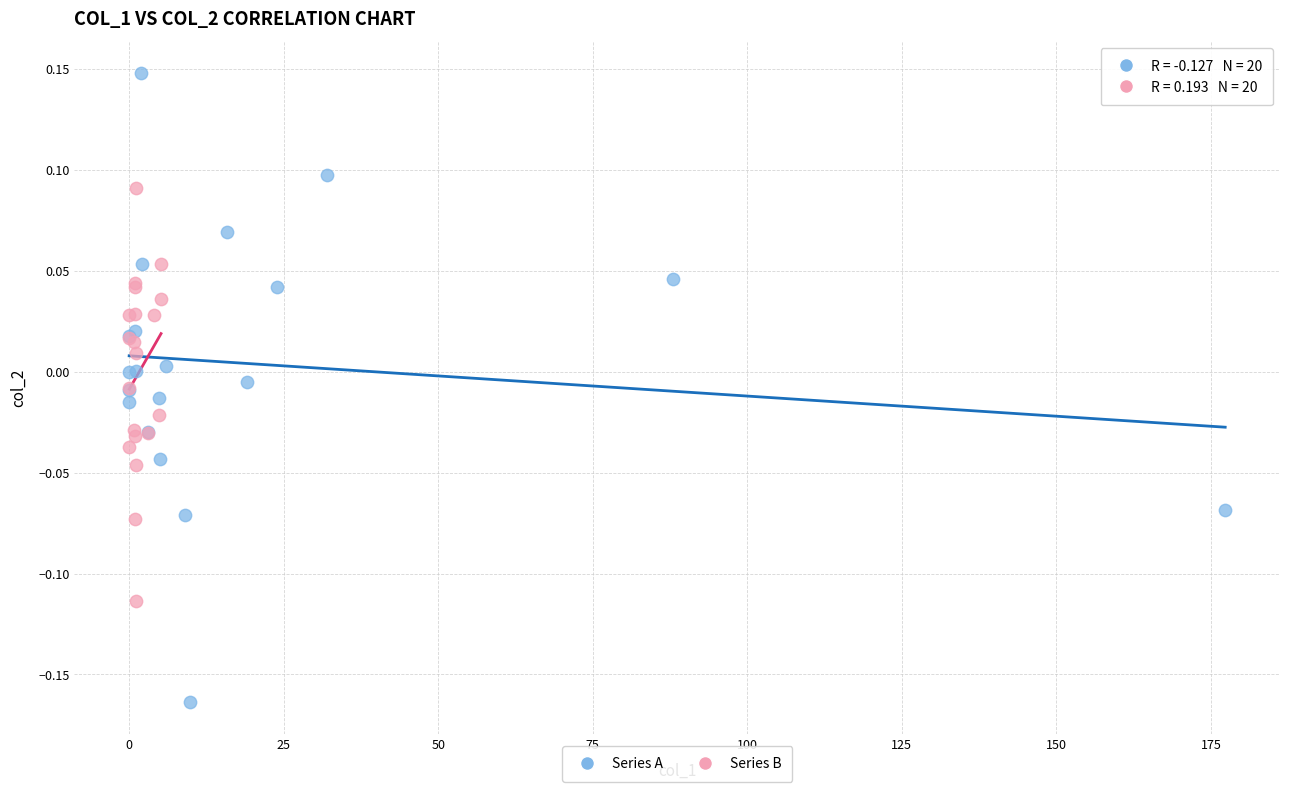

Which series contains the lowest Y value?

Series A